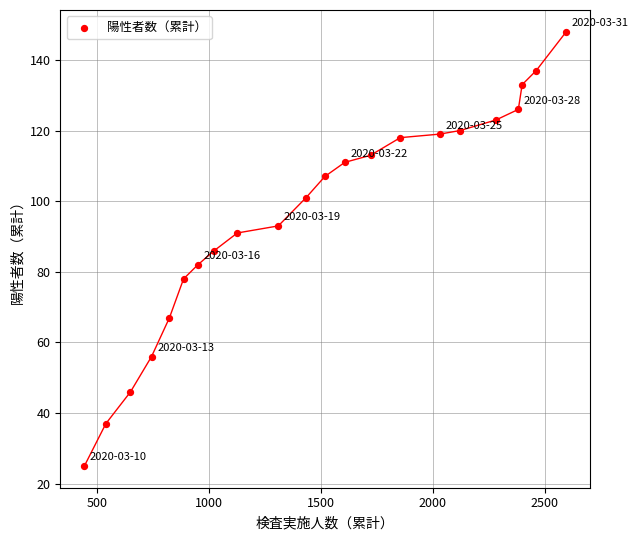

What is the range of X values (max minus min)?

2152